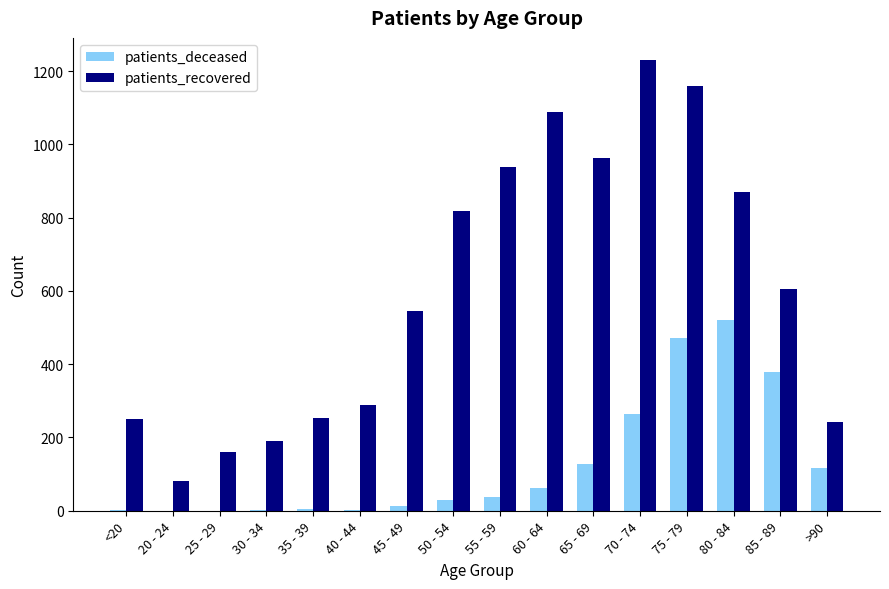

The value of patients_recovered at 50 - 54 is 523. True or false?

False